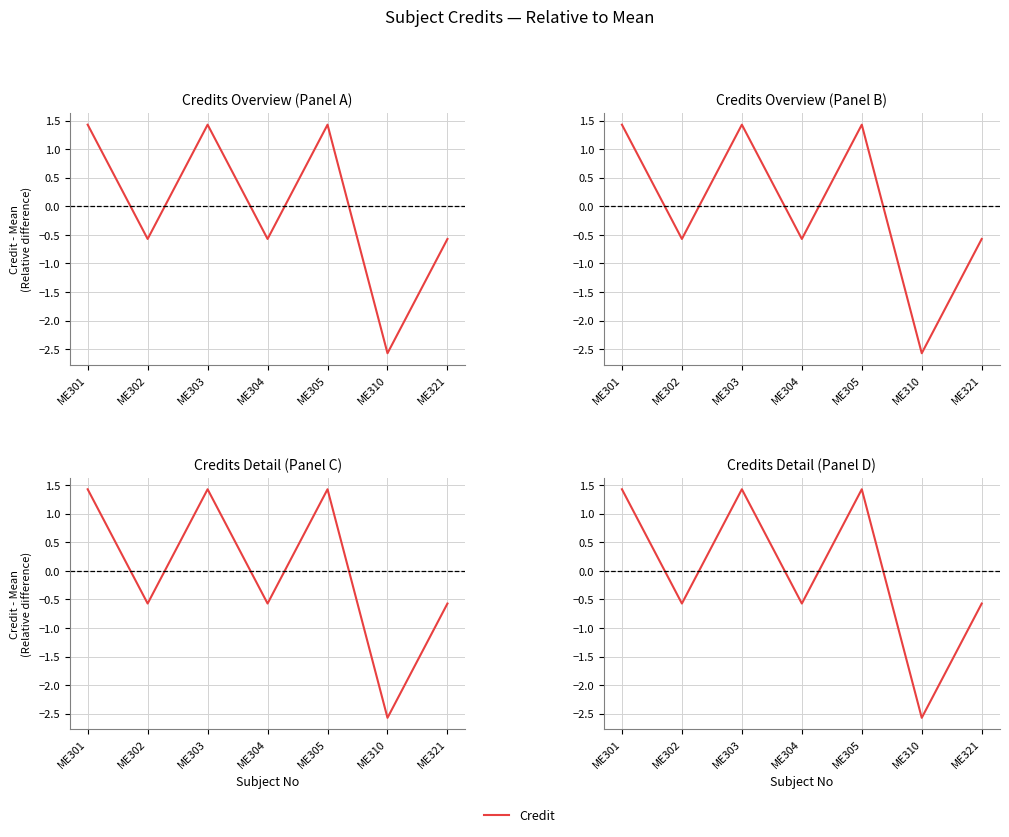

Rank the categories by value from lowest to highest.

ME310, ME302, ME304, ME321, ME301, ME303, ME305